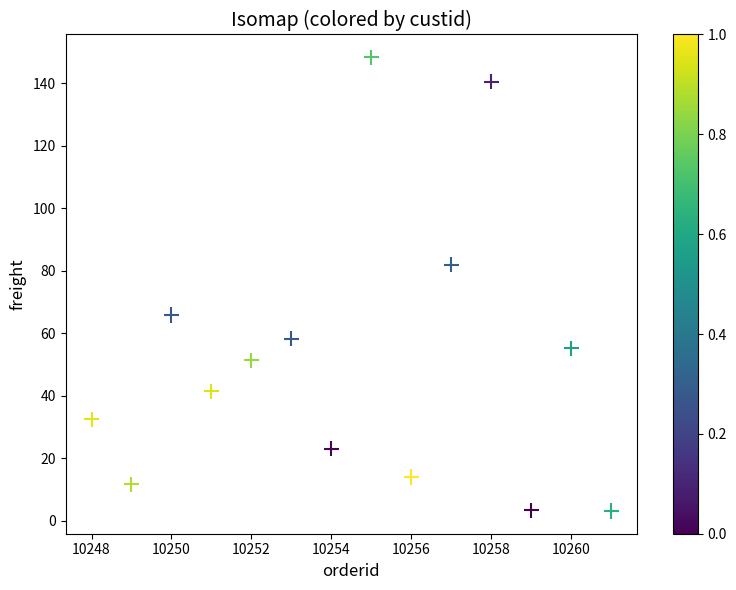

What is the range of Y values (max minus min)?

145.3